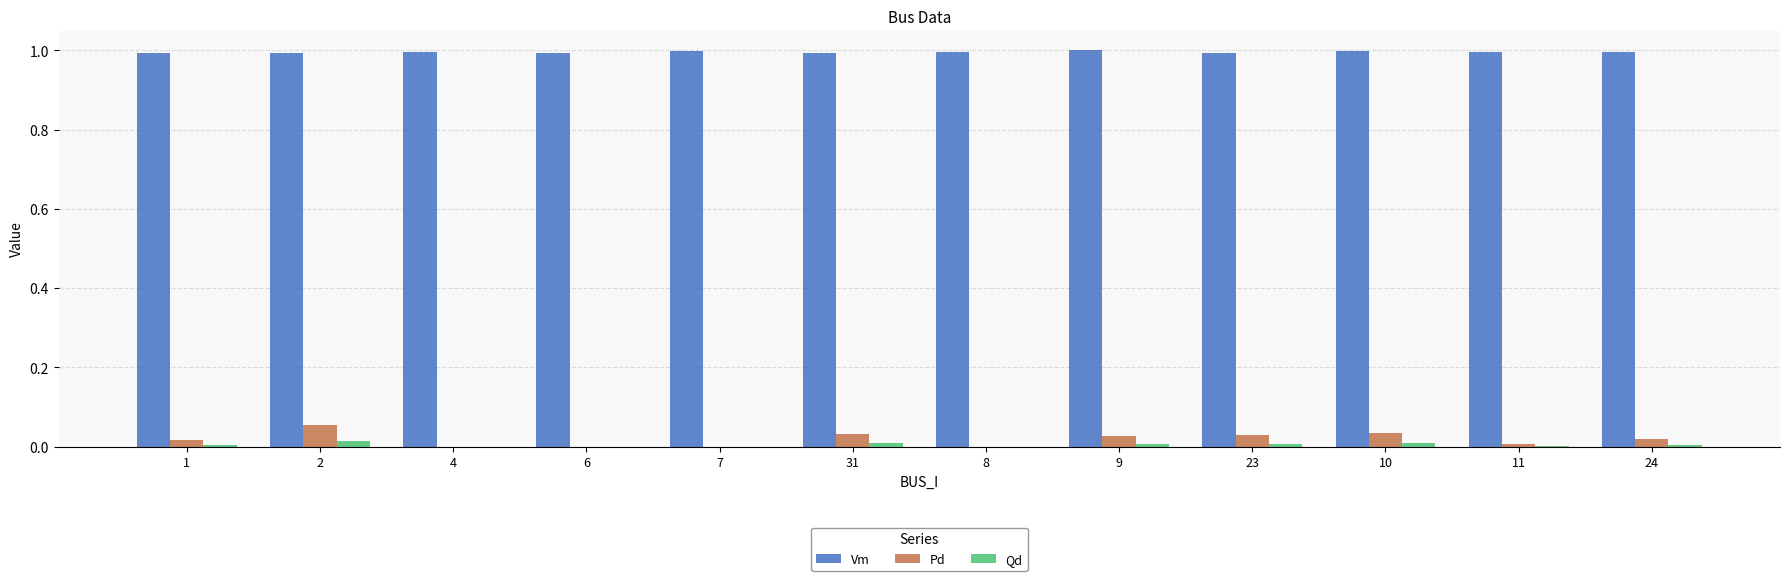

Which series has the largest total across all categories?

Vm